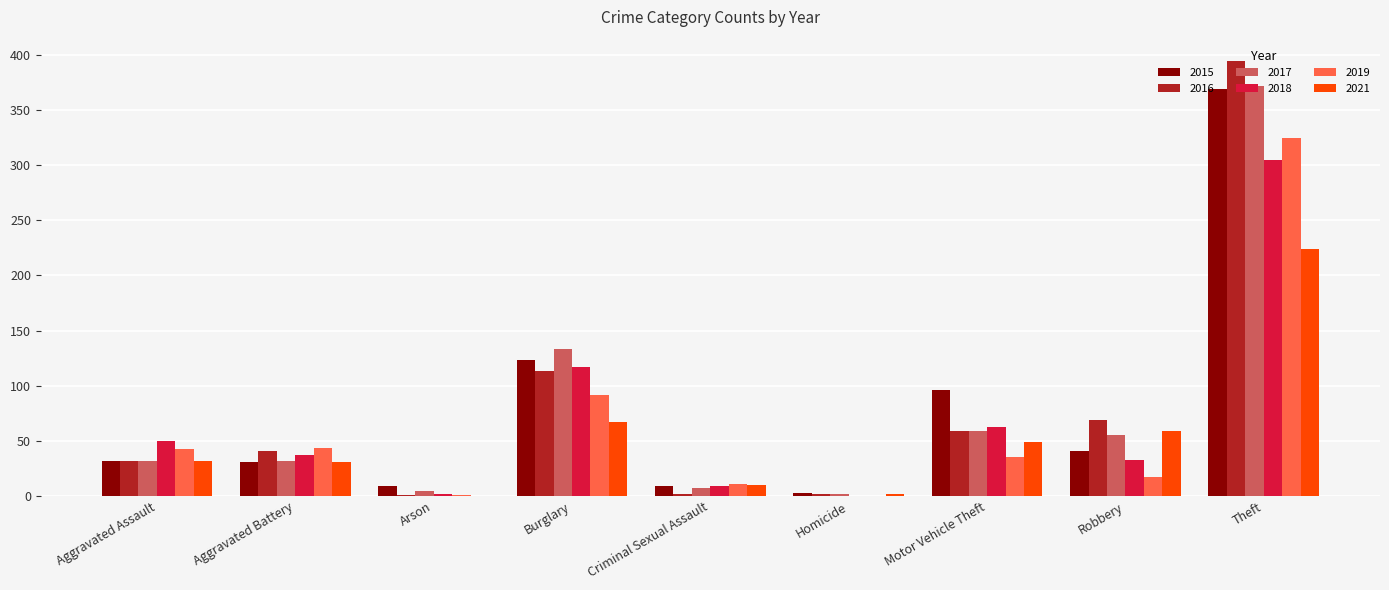

Which series has the largest range (max minus min)?

2016